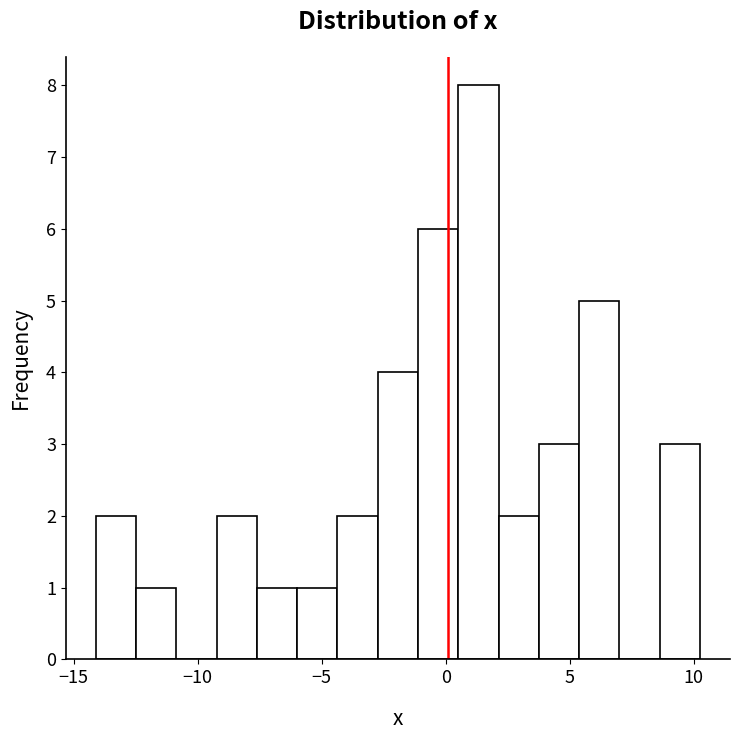

Read against the x-axis, roughly where is the centre of the tallest bar?

1.5